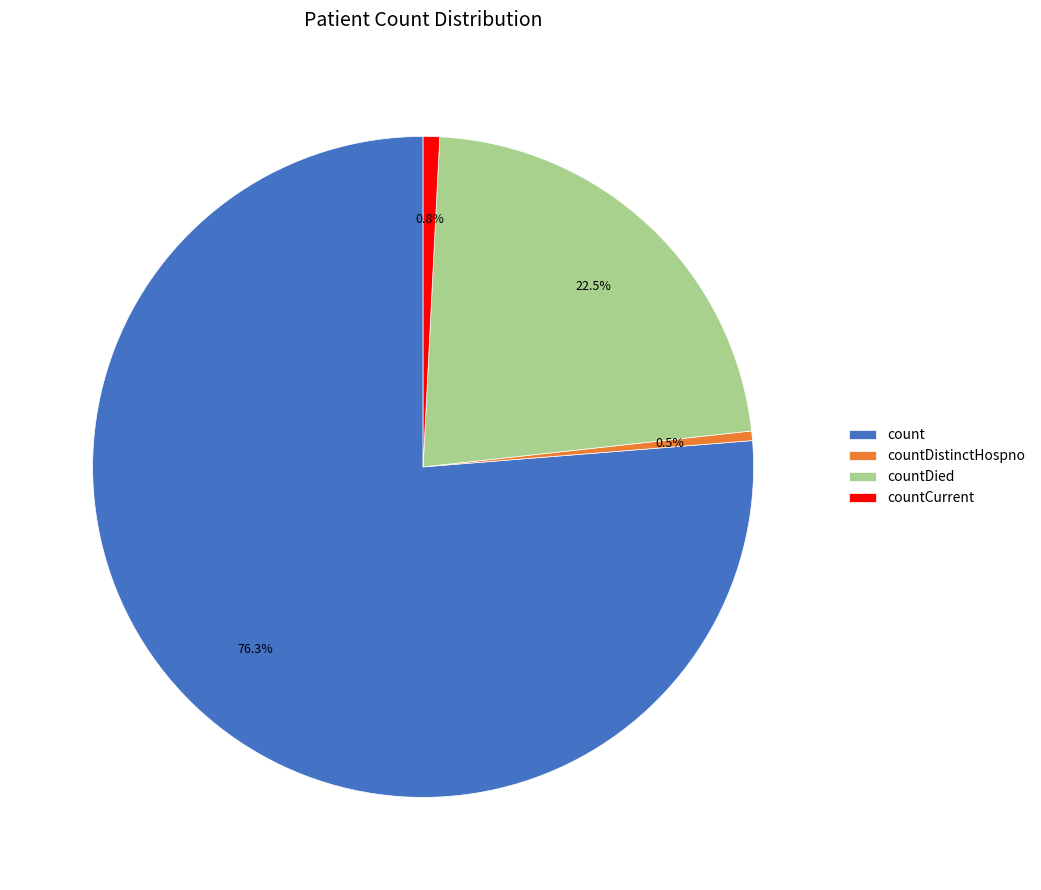

Which slice is the largest?

count